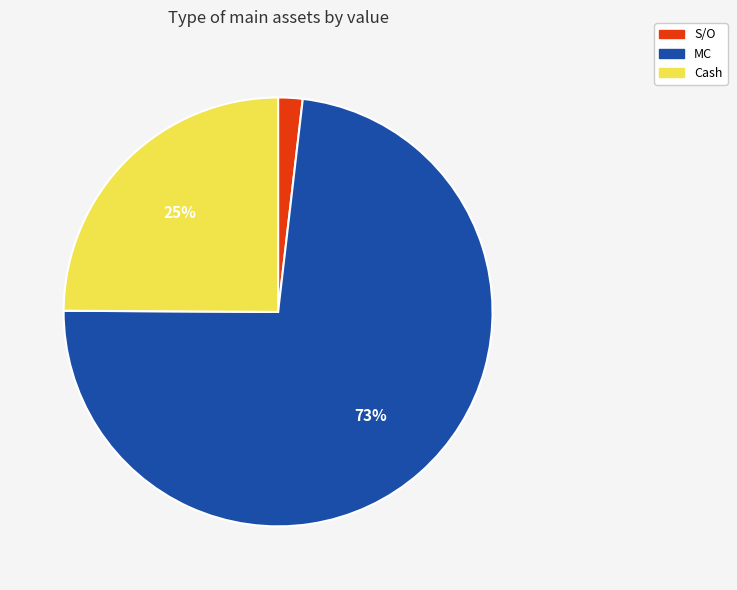

The Cash slice represents 32% of the pie. True or false?

False